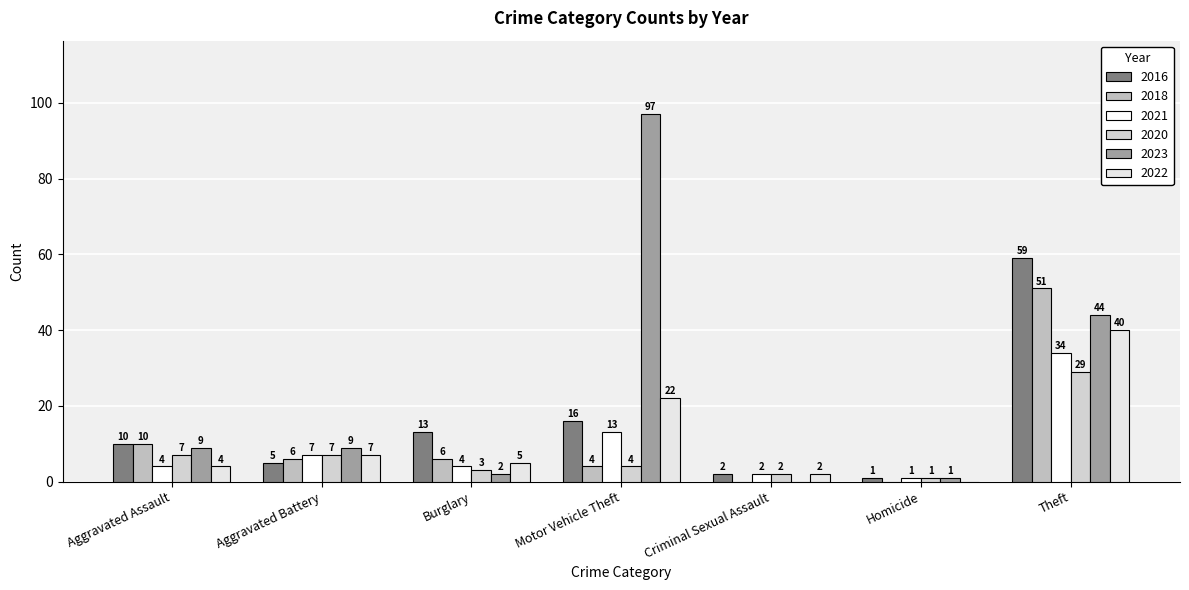

Reading left to right, what are all the values shown in this chart?

2016: 10	5	13	16	2	1	59
2018: 10	6	6	4	0	0	51
2021: 4	7	4	13	2	1	34
2020: 7	7	3	4	2	1	29
2023: 9	9	2	97	0	1	44
2022: 4	7	5	22	2	0	40